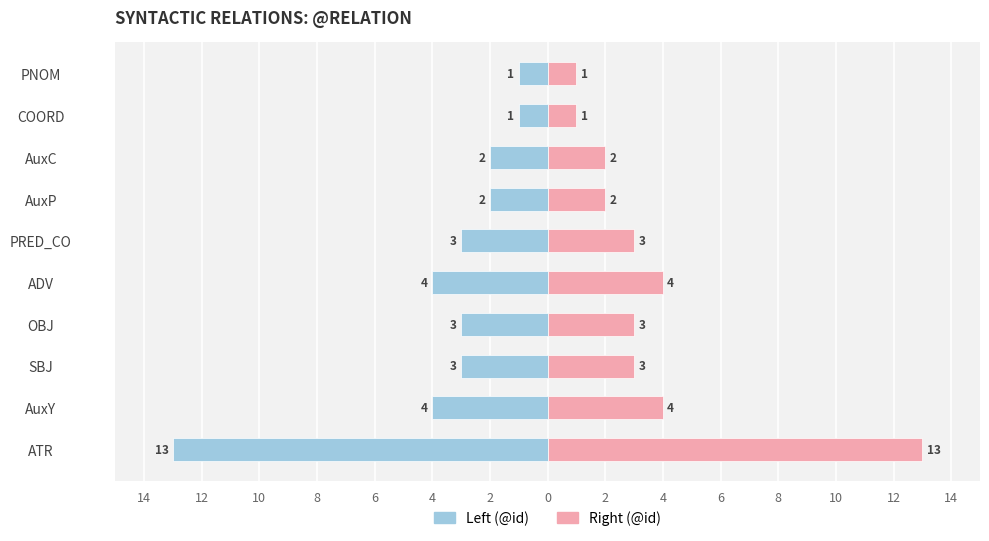

Which series has the largest total across all categories?

Right (@id)